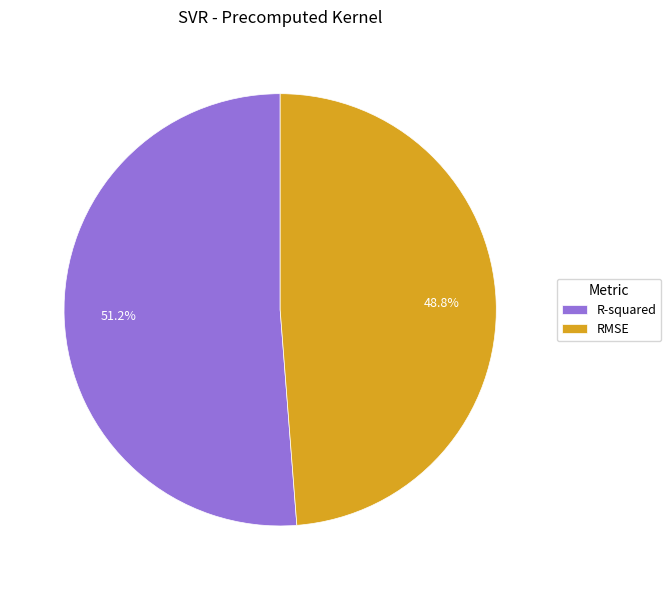

Rank the categories by value from lowest to highest.

RMSE, R-squared